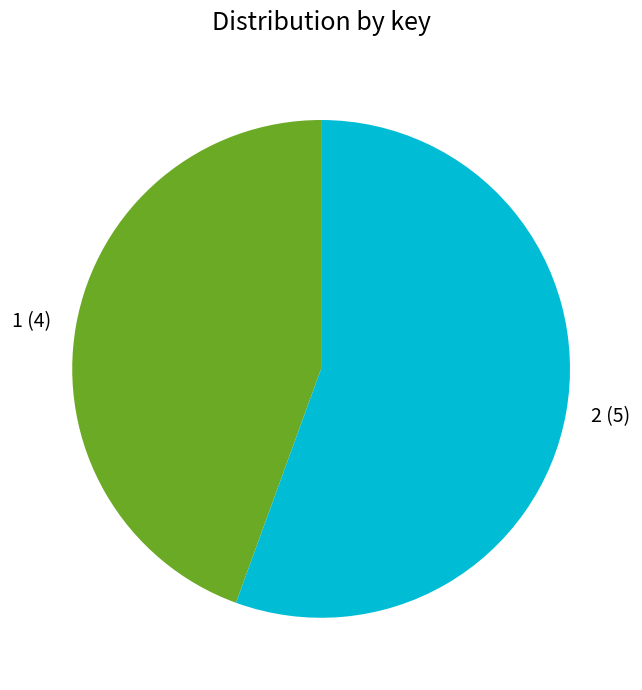

Rank the categories by value from lowest to highest.

1, 2